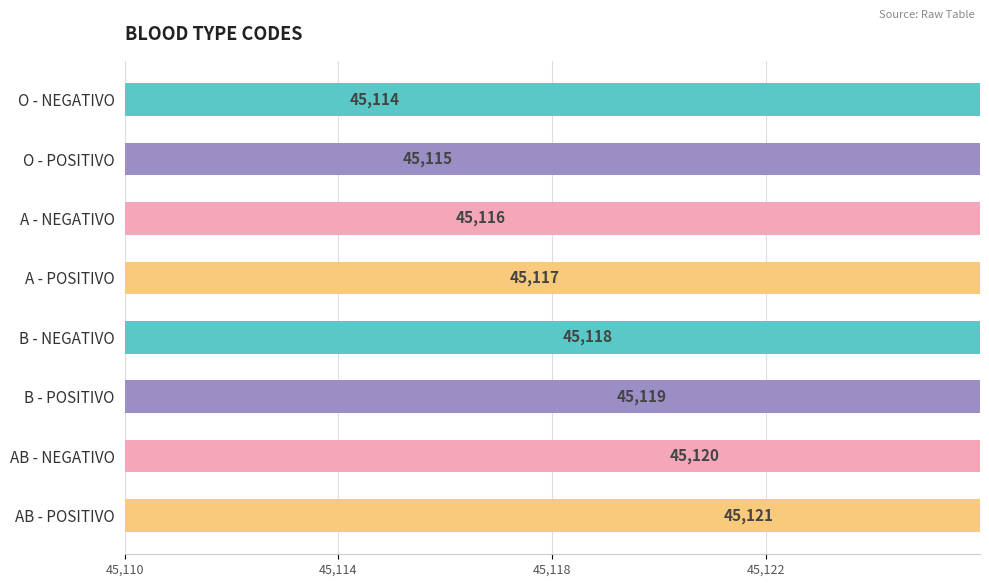

How many data points are less than 45118?

4